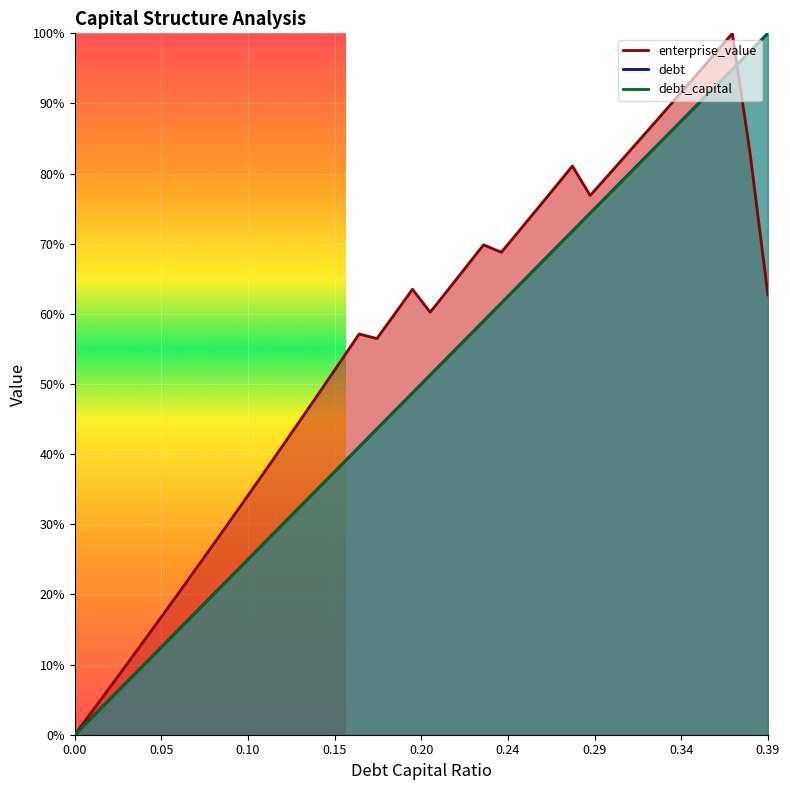

At how many categories does at least one series exceed 0?

39